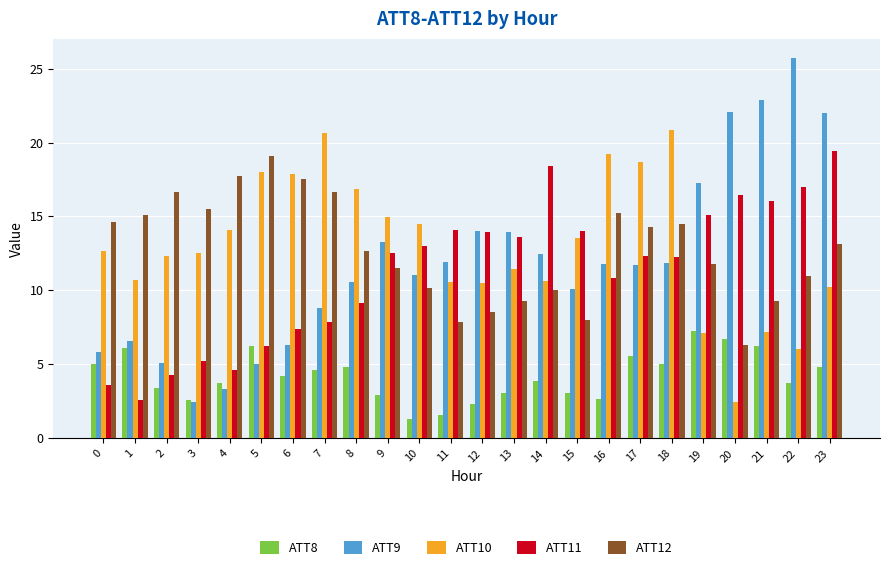

Is the value of ATT11 at 7 greater than the value of ATT8 at 14?

Yes